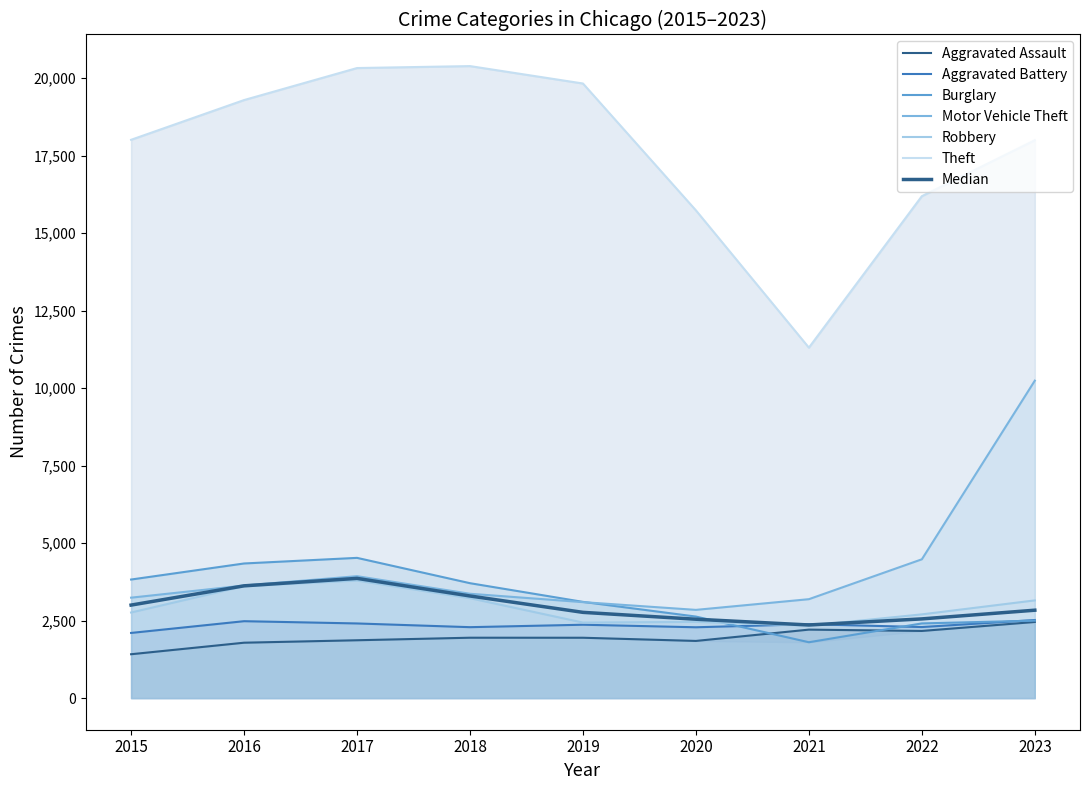

Read the Aggravated Assault value at 2023.

2457